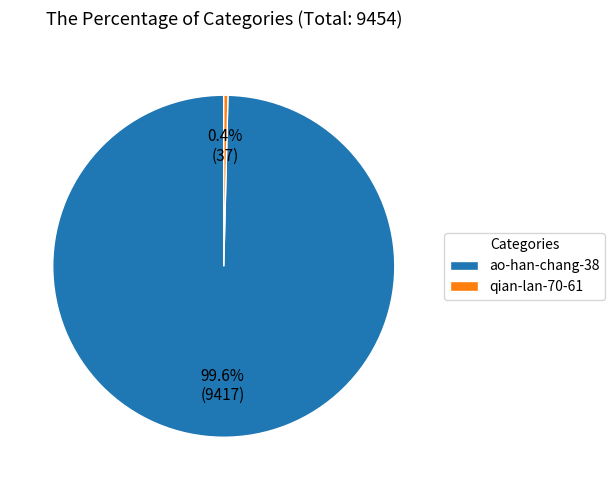

Is it true that qian-lan-70-61 is 0% of the pie?

True